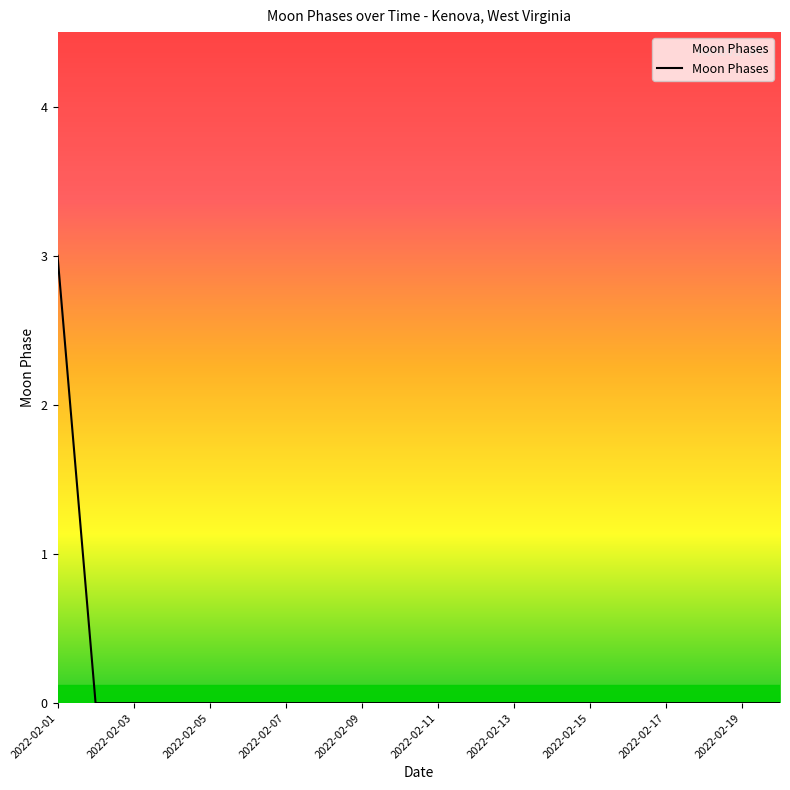

What is the difference between the maximum and minimum values?

3